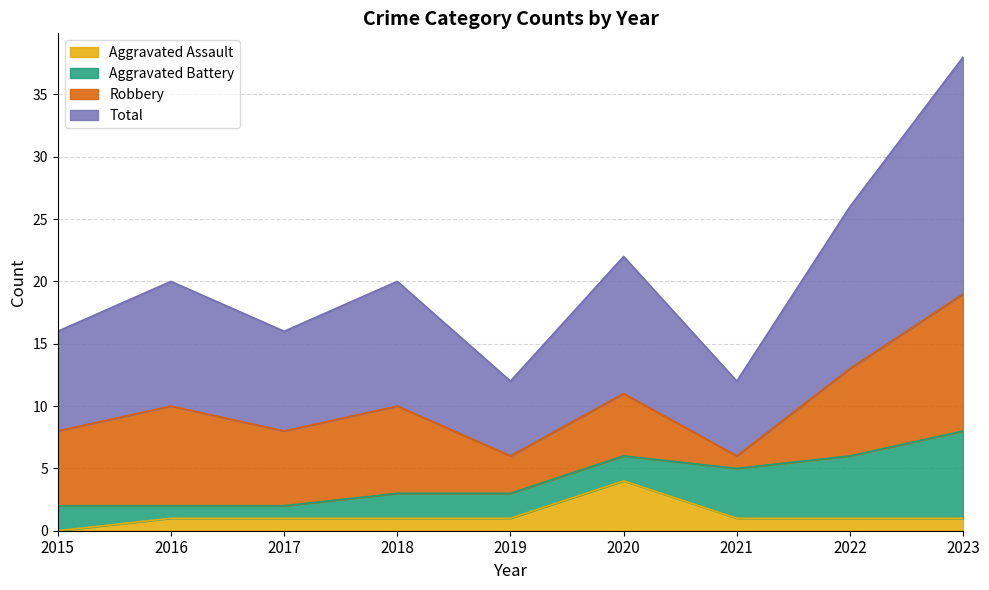

What is the sum of all Aggravated Assault values?

11